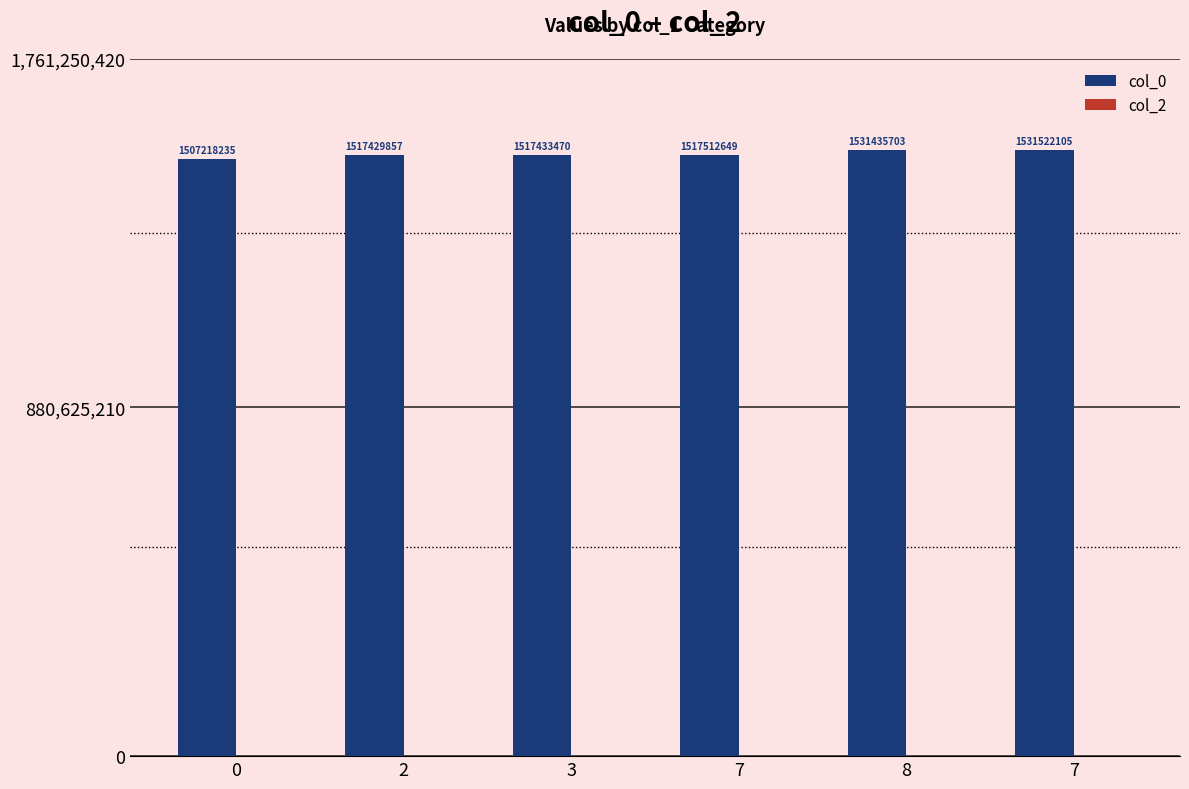

Reading left to right, extract all data points from this chart.

col_0: 0=1507218235	2=1517429857	3=1517433470	7=1517512649	8=1531435703	7=1531522105
col_2: 0=0	2=0	3=0	7=0	8=0	7=0